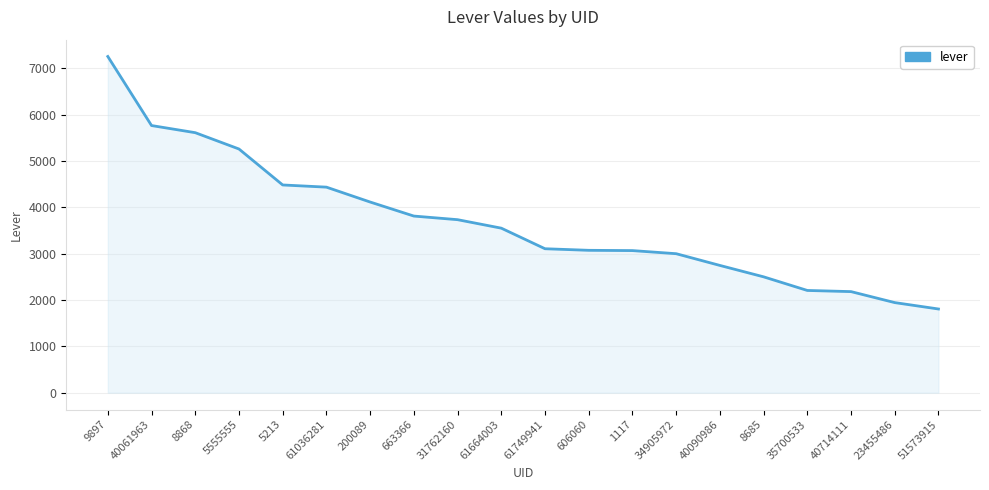

What is the difference between the values at 9897 and 61749941?

4148